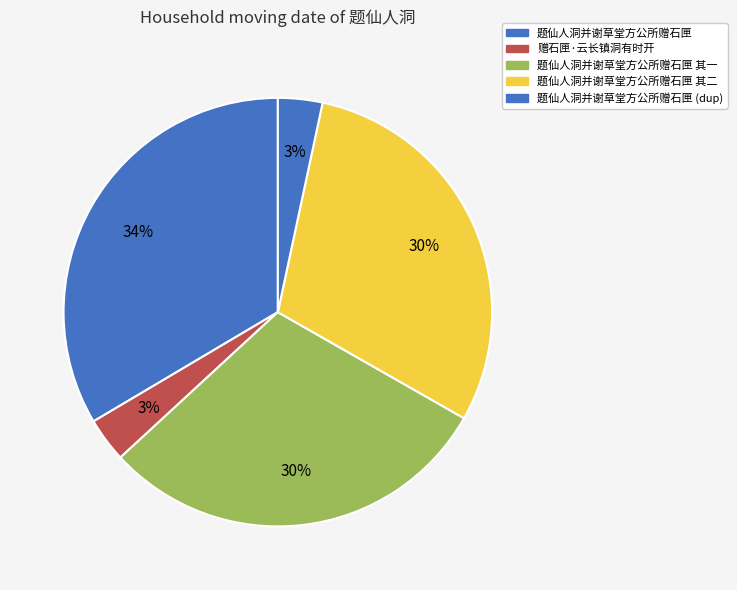

Is there any slice that represents more than half of the pie?

No